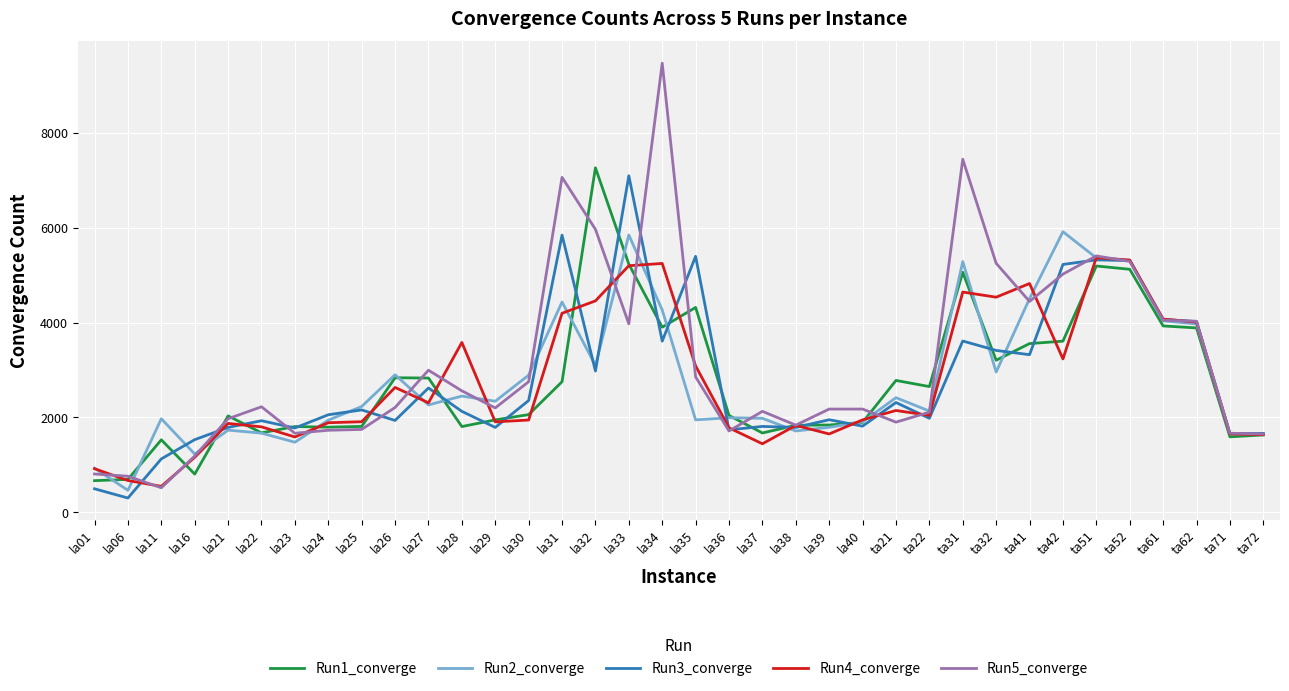

What is the average value of the Run4_converge series?

2752